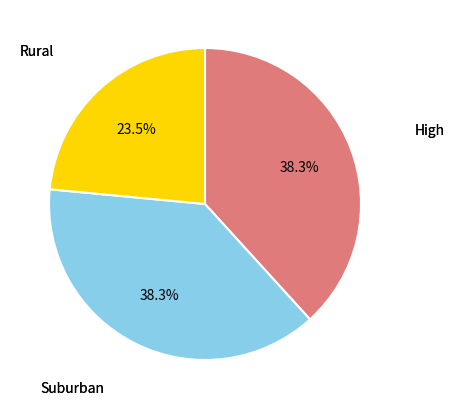

Count the number of slices in the pie.

3